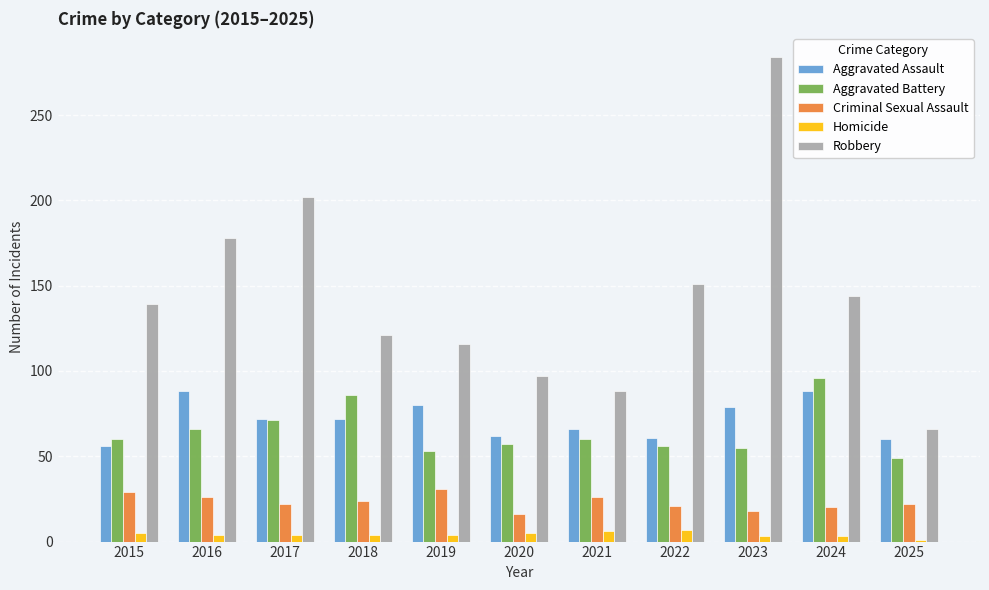

What is the sum of all Criminal Sexual Assault values?

255